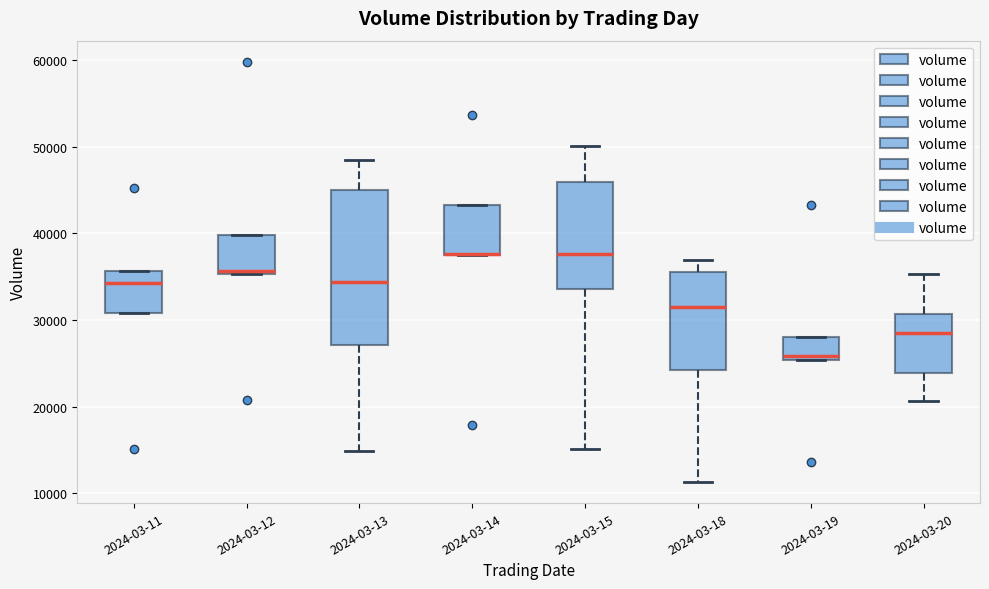

Comparing the boxes themselves (not the whiskers), which one is the tallest?

2024-03-13